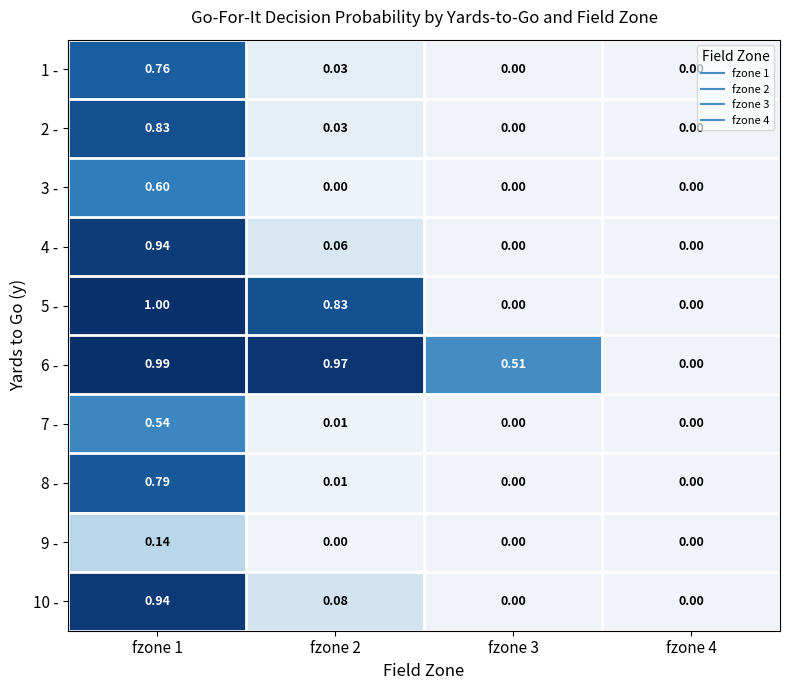

Is the value of 1 - at fzone 4 greater than the value of 4 - at fzone 1?

No